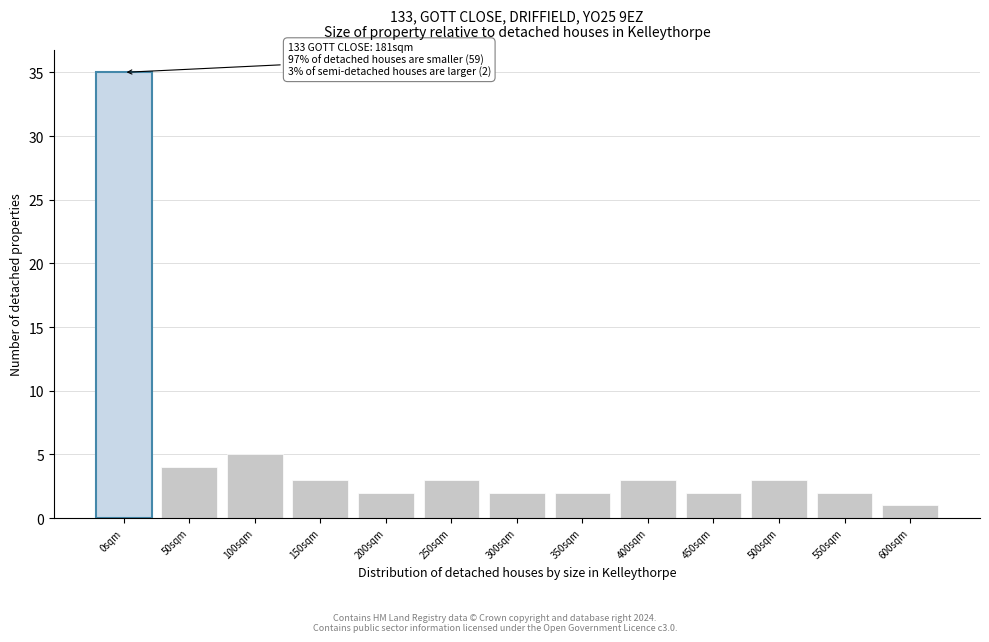

Reading left to right, list all the values displayed in this chart.

0sqm=35	50sqm=4	100sqm=5	150sqm=3	200sqm=2	250sqm=3	300sqm=2	350sqm=2	400sqm=3	450sqm=2	500sqm=3	550sqm=2	600sqm=1